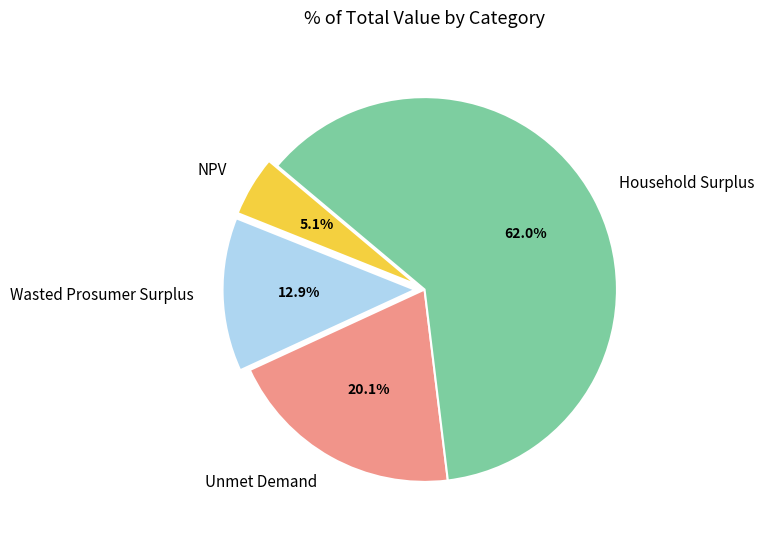

Is Household Surplus the majority of the pie?

Yes